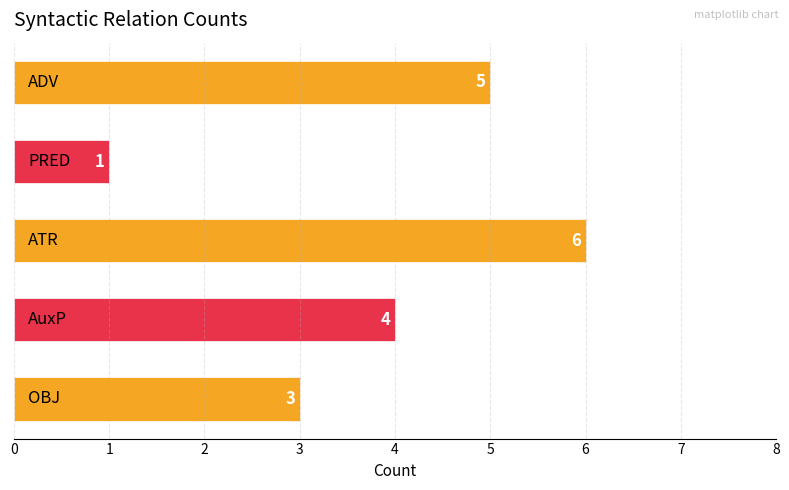

How many values are between 3 and 5?

3